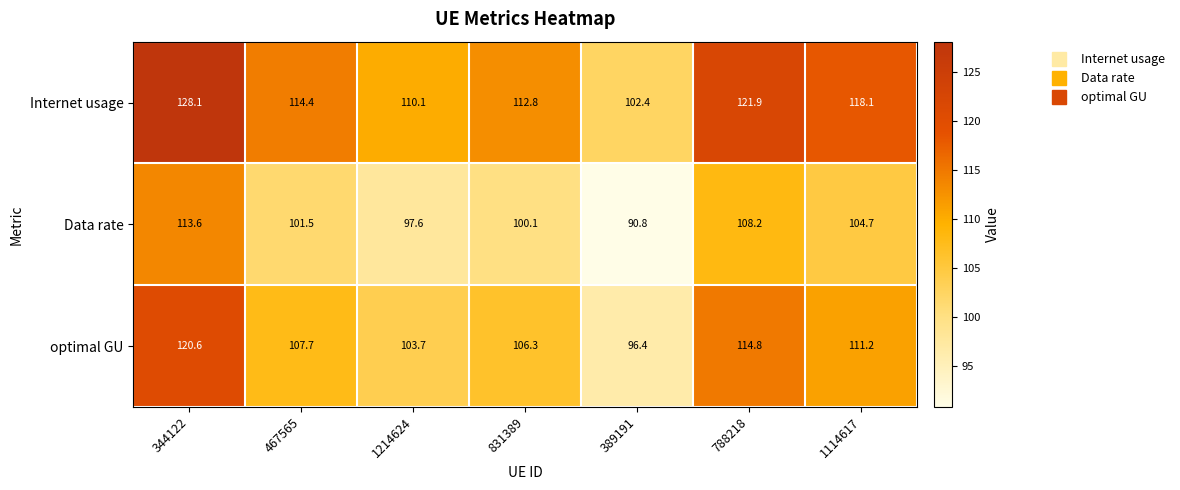

What is the average value of the Data rate series?

102.4